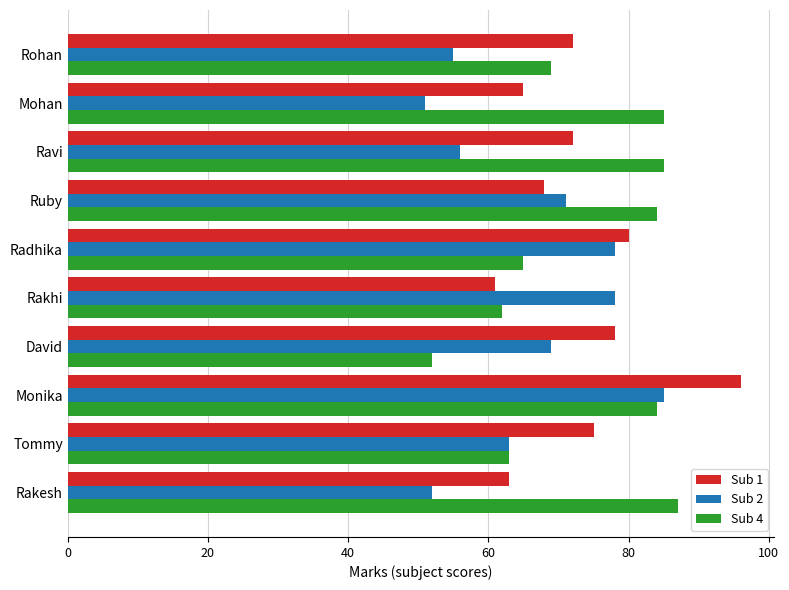

What is the difference between the highest and lowest values at Ravi?

29